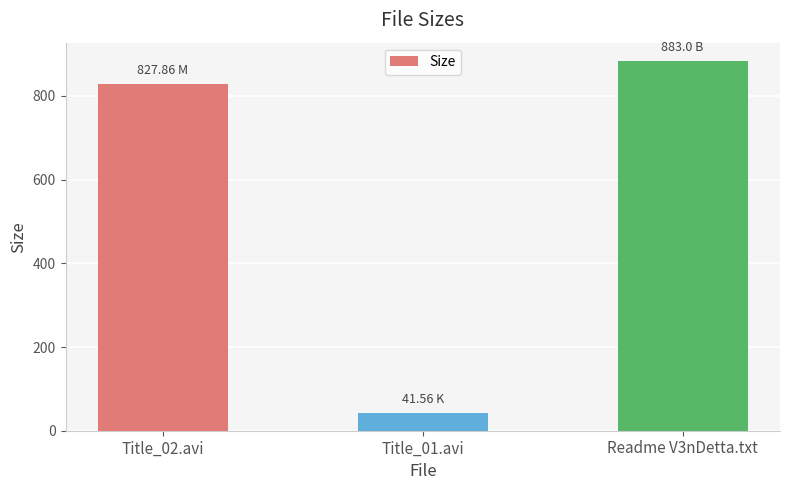

What is the average value?

584.1